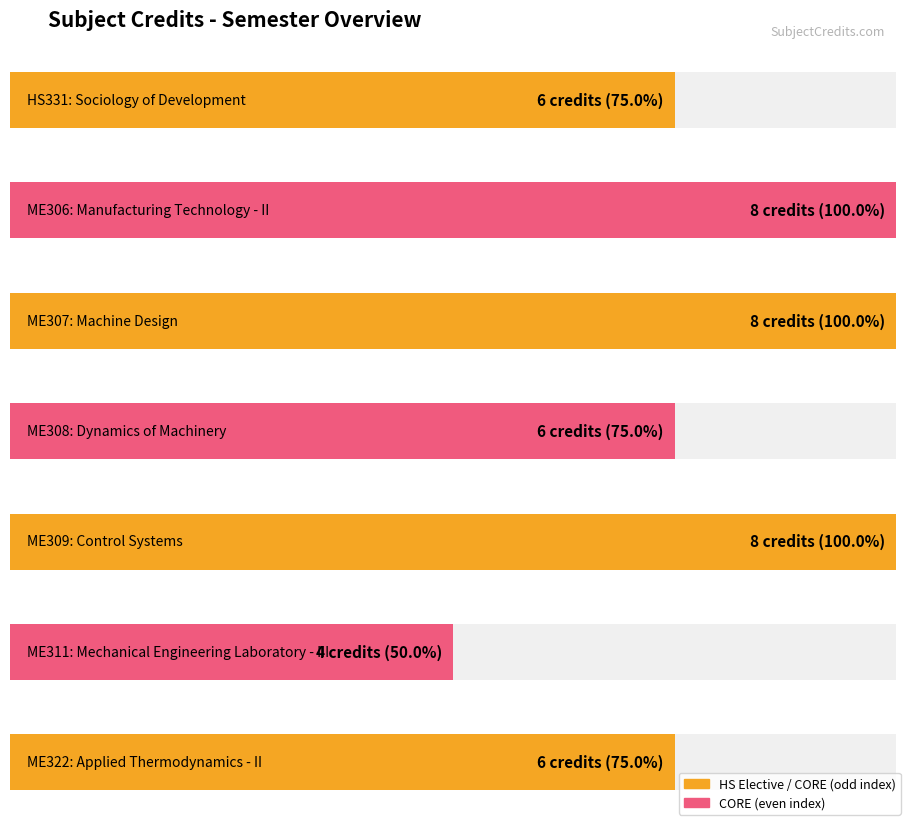

How many values are below 6?

1